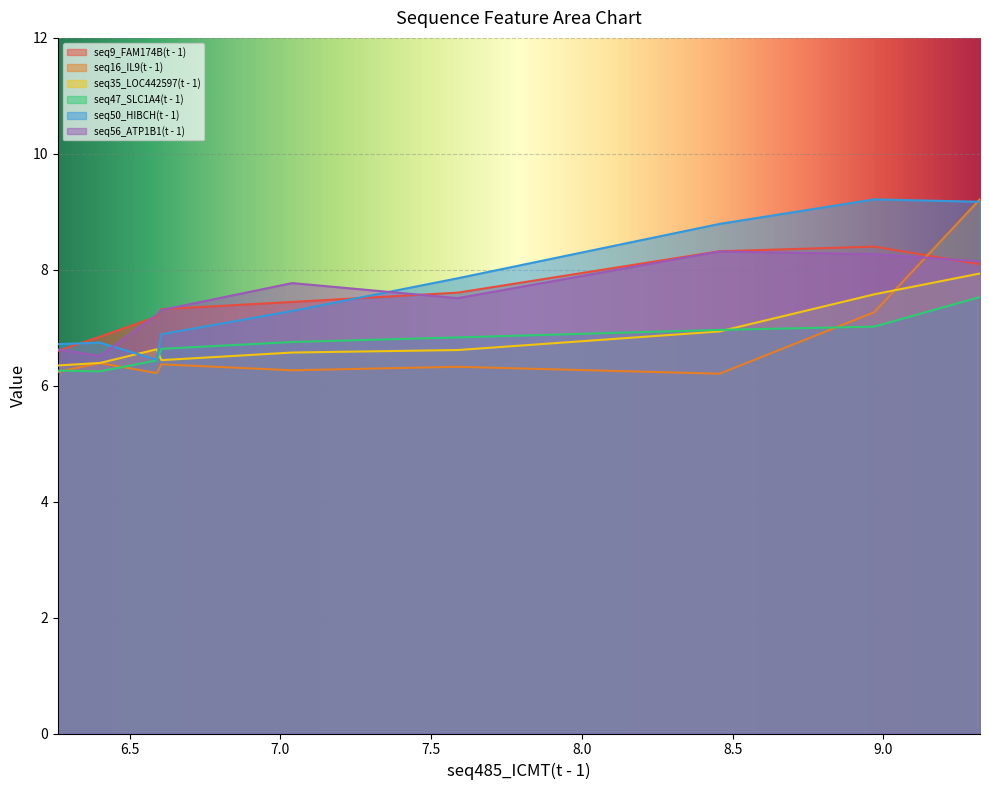

Does the chart display data point markers on the line(s)?

No